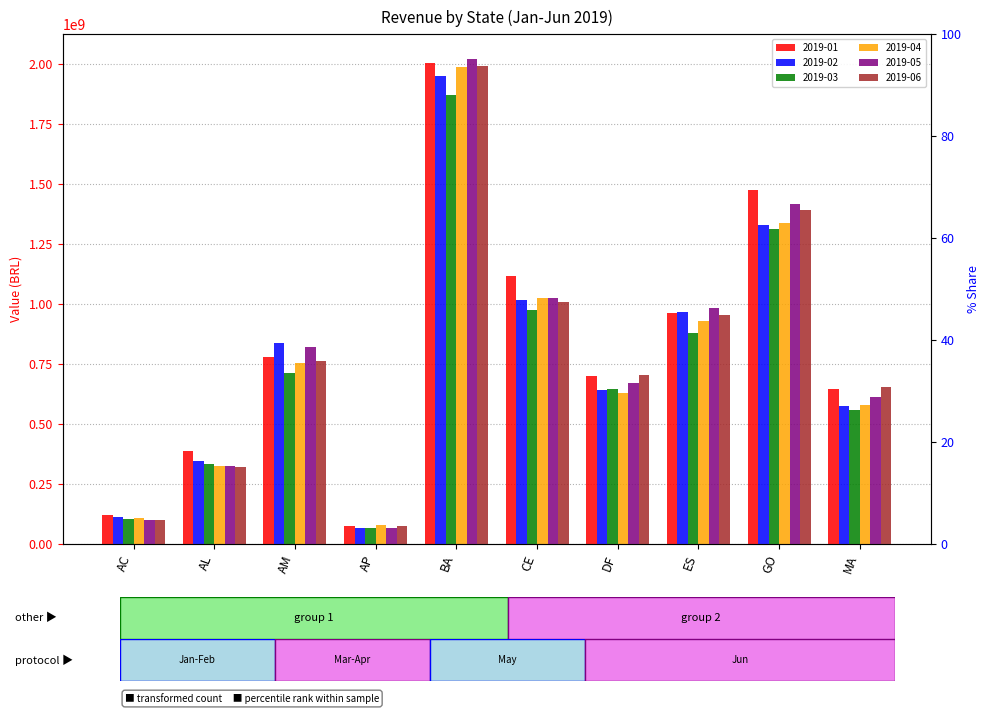

Which series has the widest spread of values?

2019-05